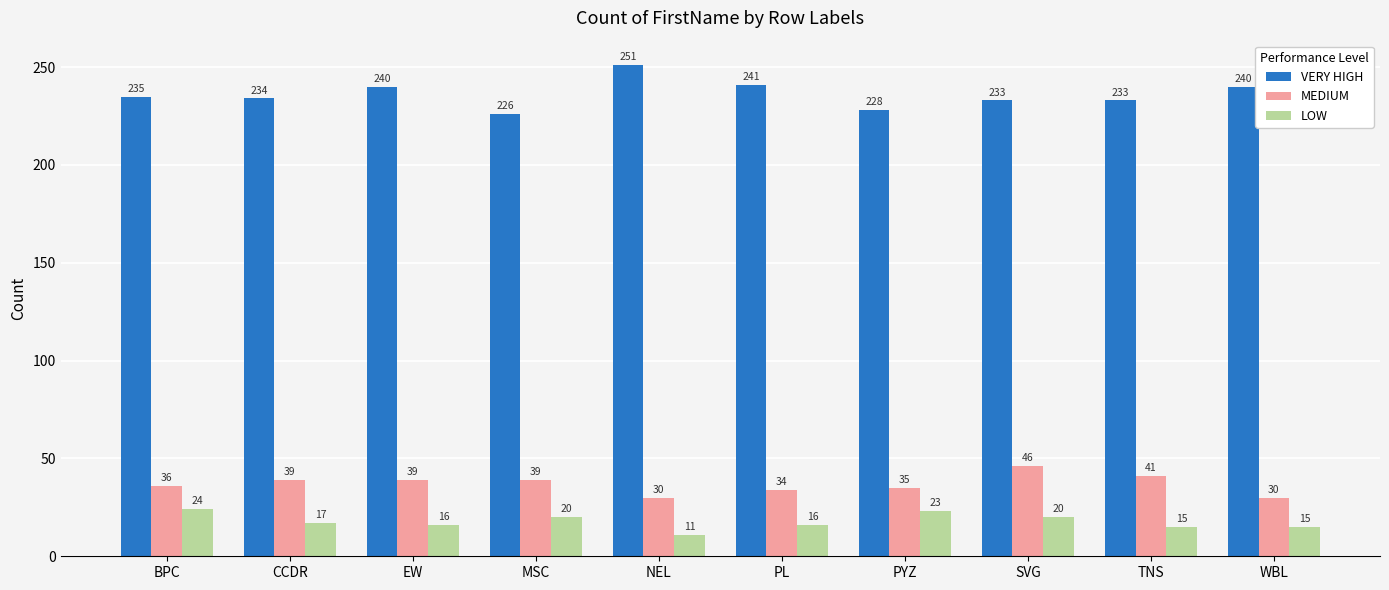

The VERY HIGH series shows 339 at MSC. True or false?

False